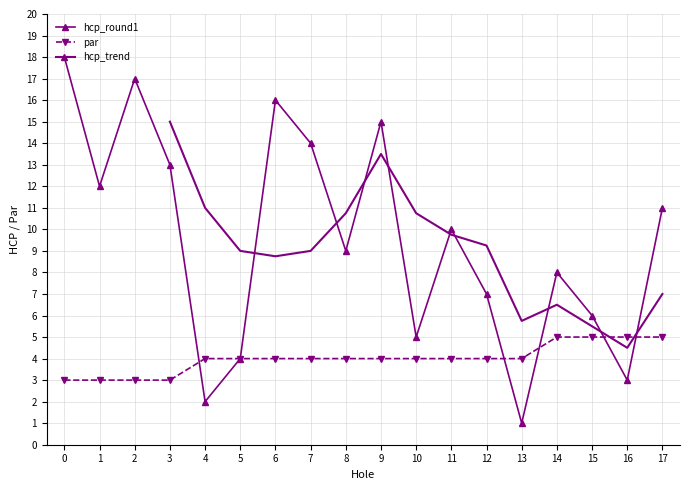

Is the value of par at 5 greater than the value of hcp_round1 at 14?

No